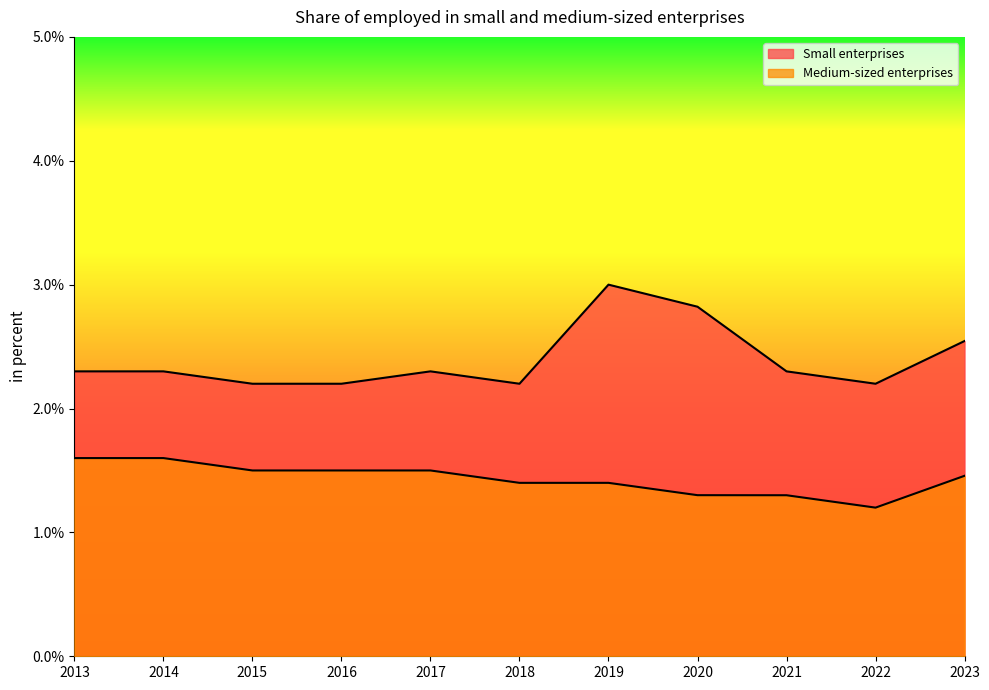

Which has a higher value, 2013 or 2015?

2013